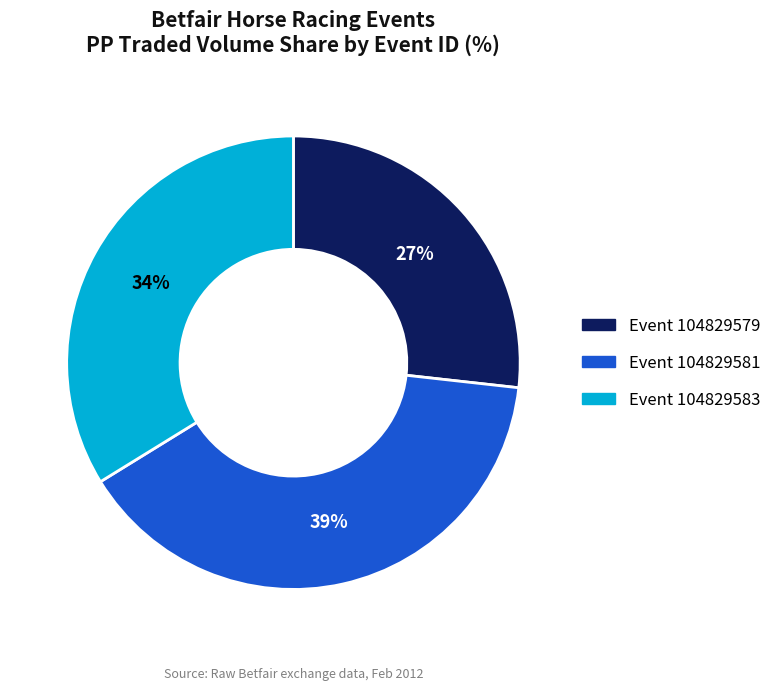

To the nearest percent, what is the average slice percentage?

33%